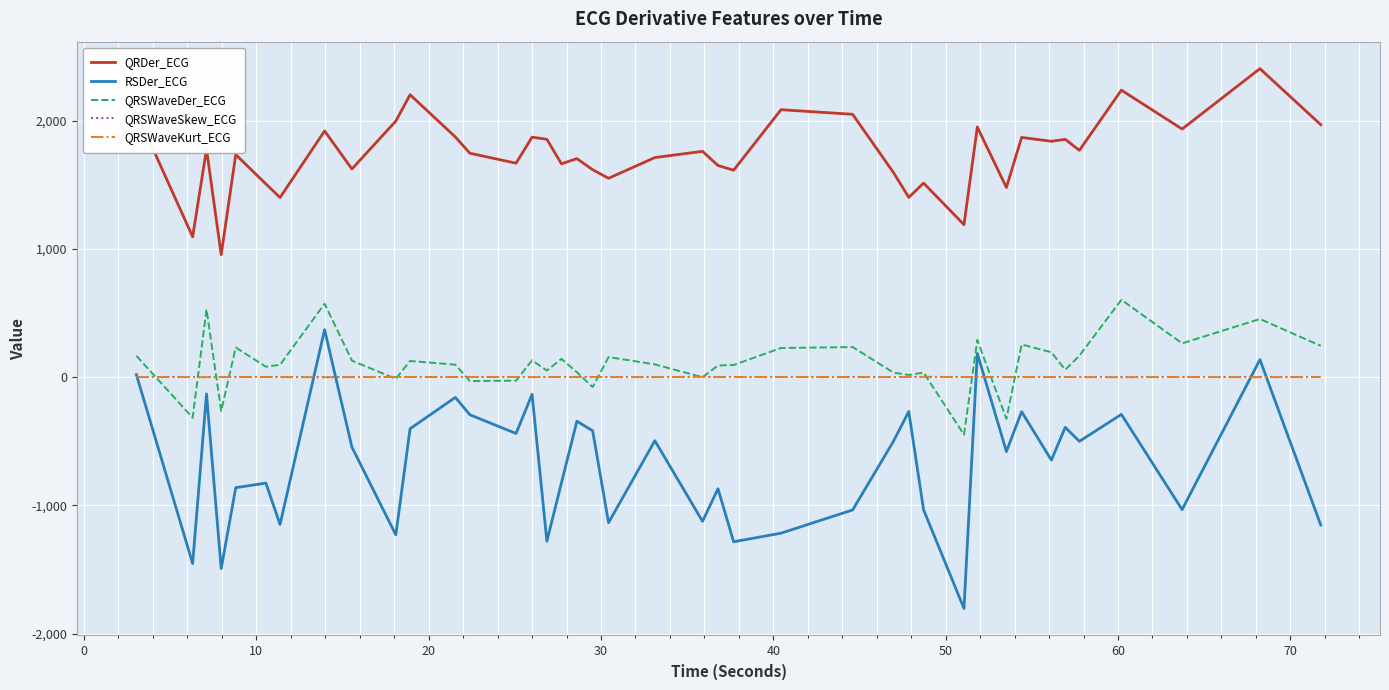

True or false: QRDer_ECG and RSDer_ECG intersect in this chart.

False